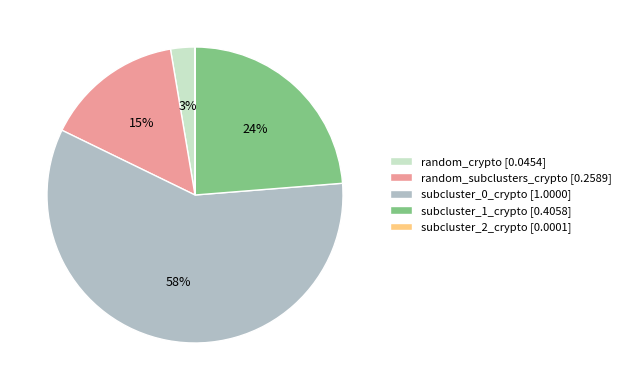

To the nearest percent, what percentage of the pie is subcluster_1_crypto [0.4058]?

24%